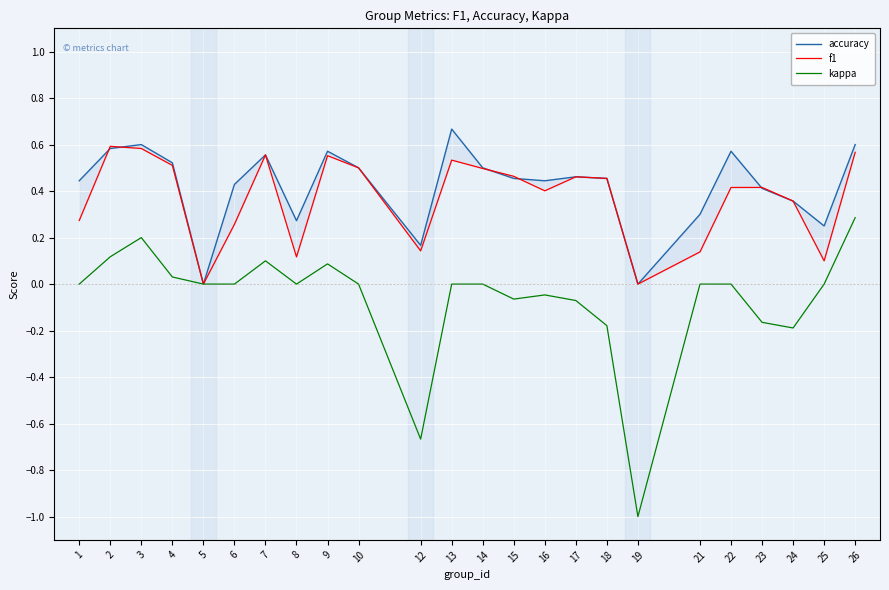

Which has a higher value, 17 or 15?

17